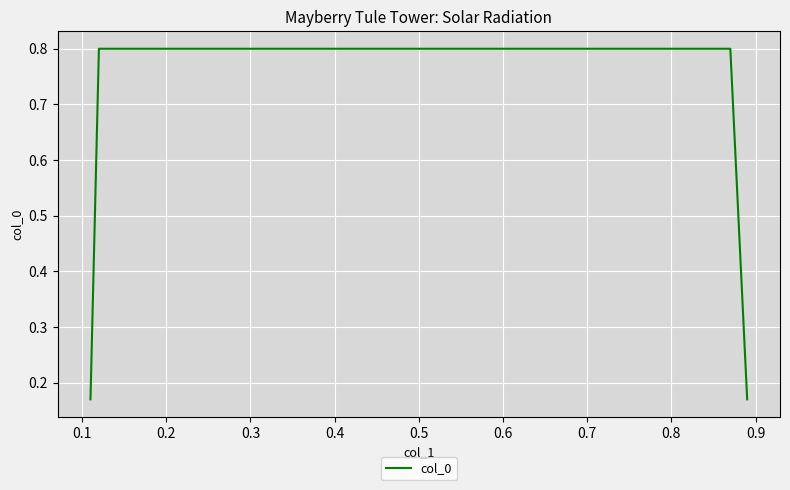

What is the average value?

0.5